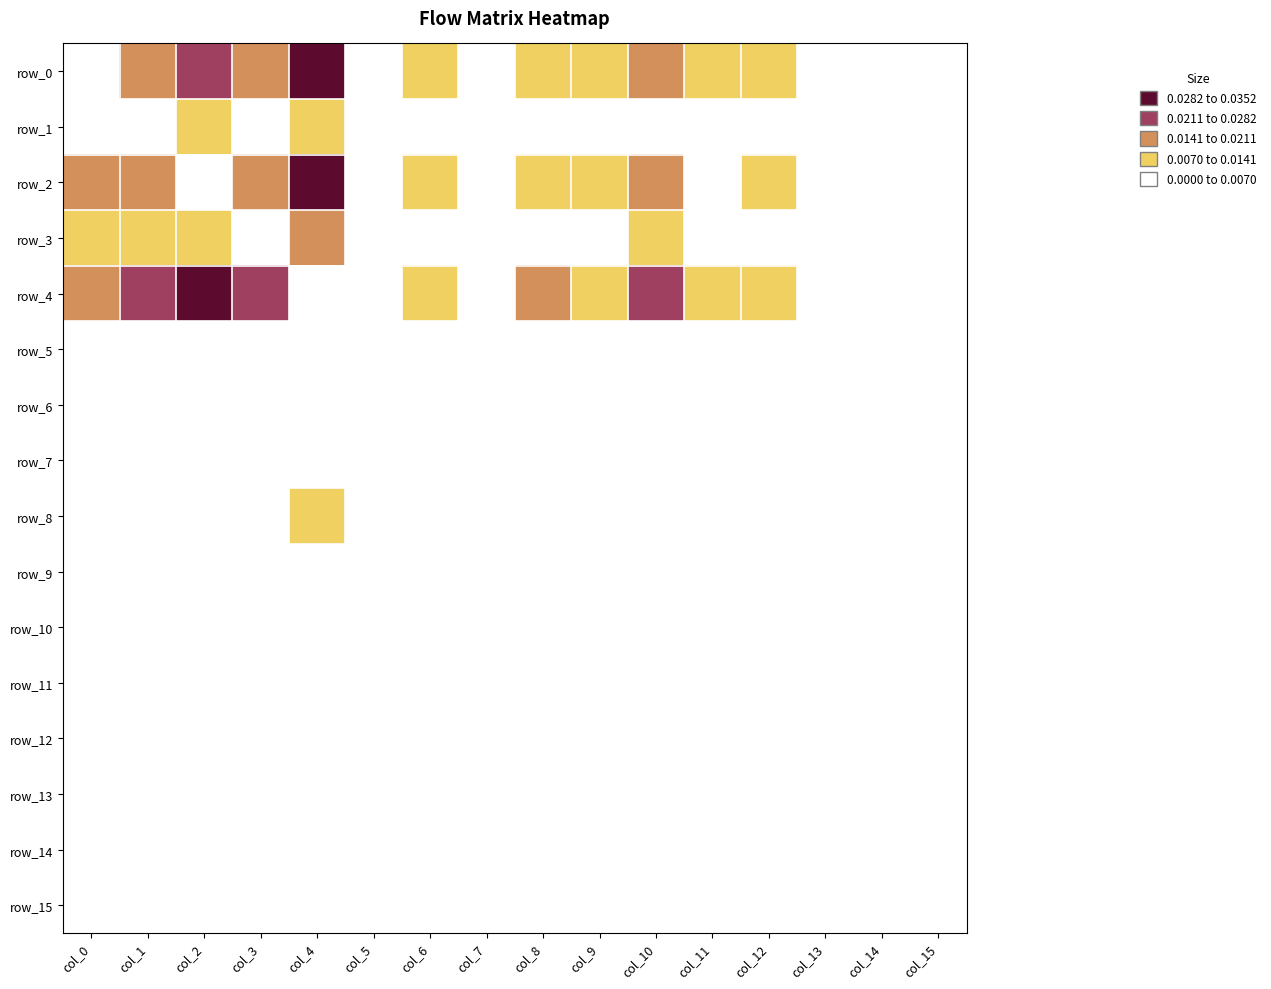

Which category has the highest value in the row_14 series?

col_4